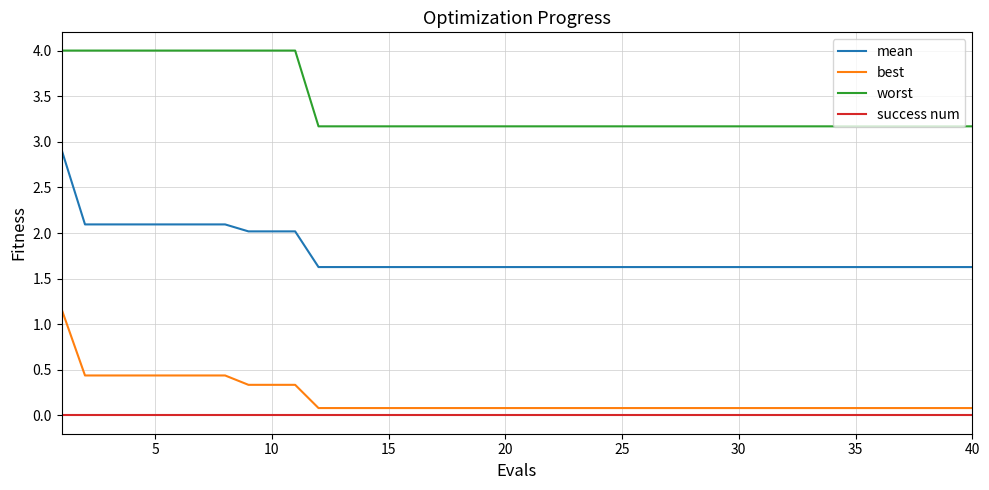

True or false: worst and success num cross at least once.

False